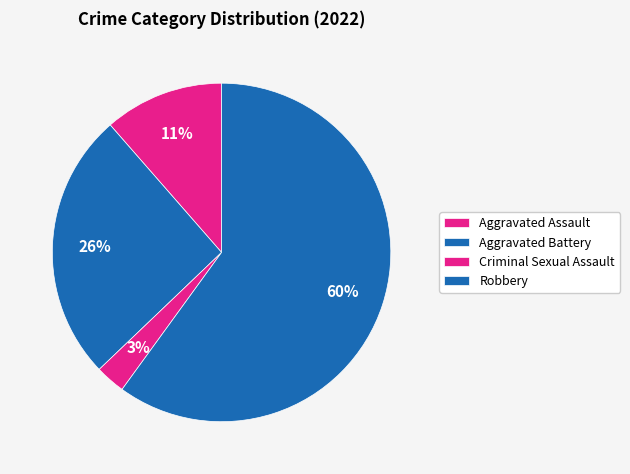

Rank the categories by value from highest to lowest.

Robbery, Aggravated Battery, Aggravated Assault, Criminal Sexual Assault